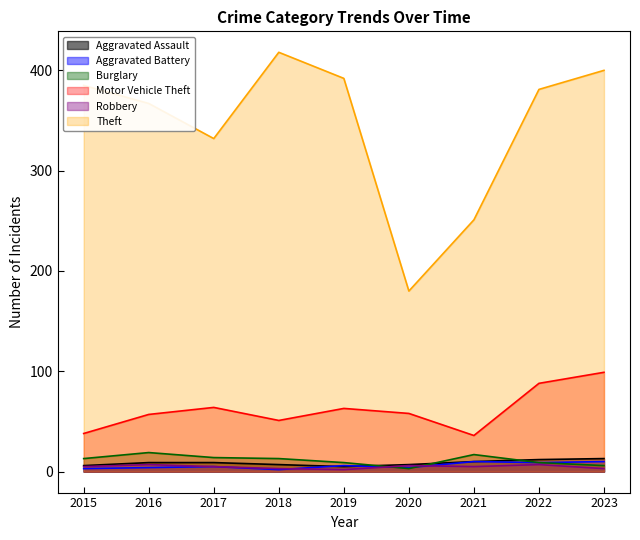

What is the total value across all series at 2016?

463